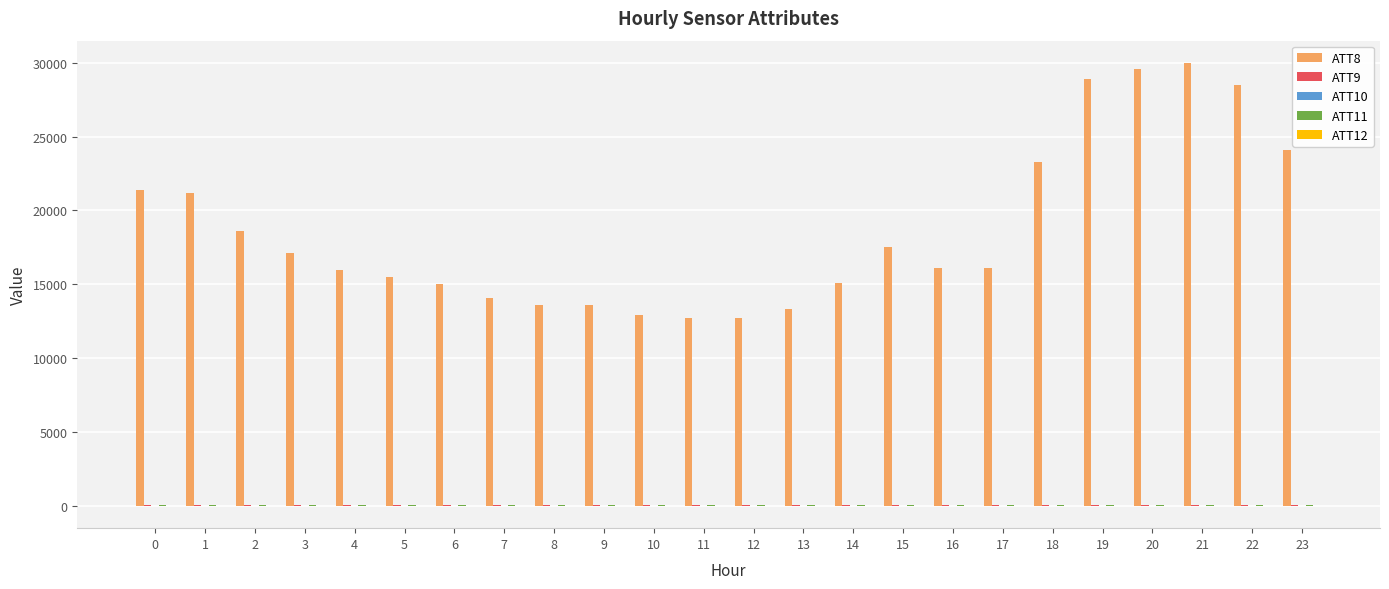

What is the maximum value shown in the chart?

30000.0